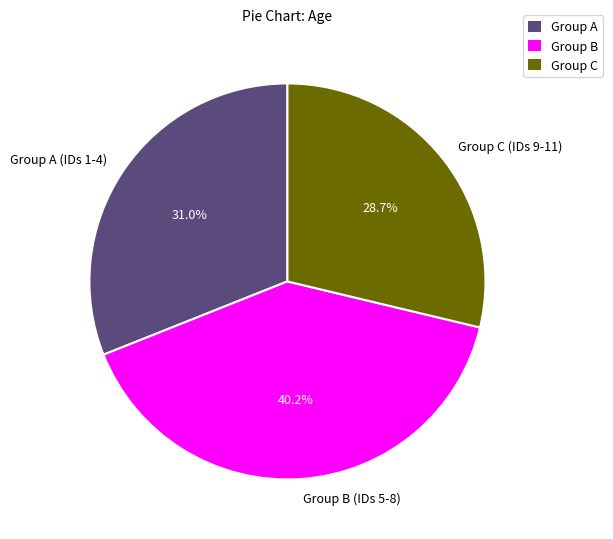

How many slices are in this pie chart?

3